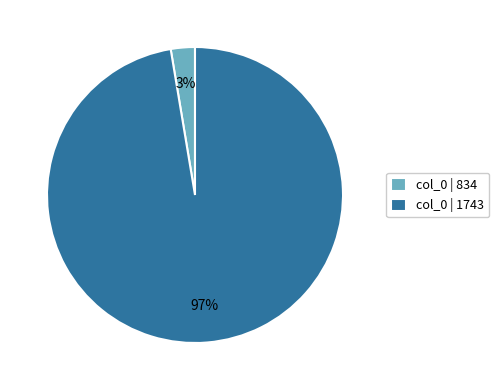

Is the sum of col_0 | 834 and col_0 | 1743 greater than half?

Yes